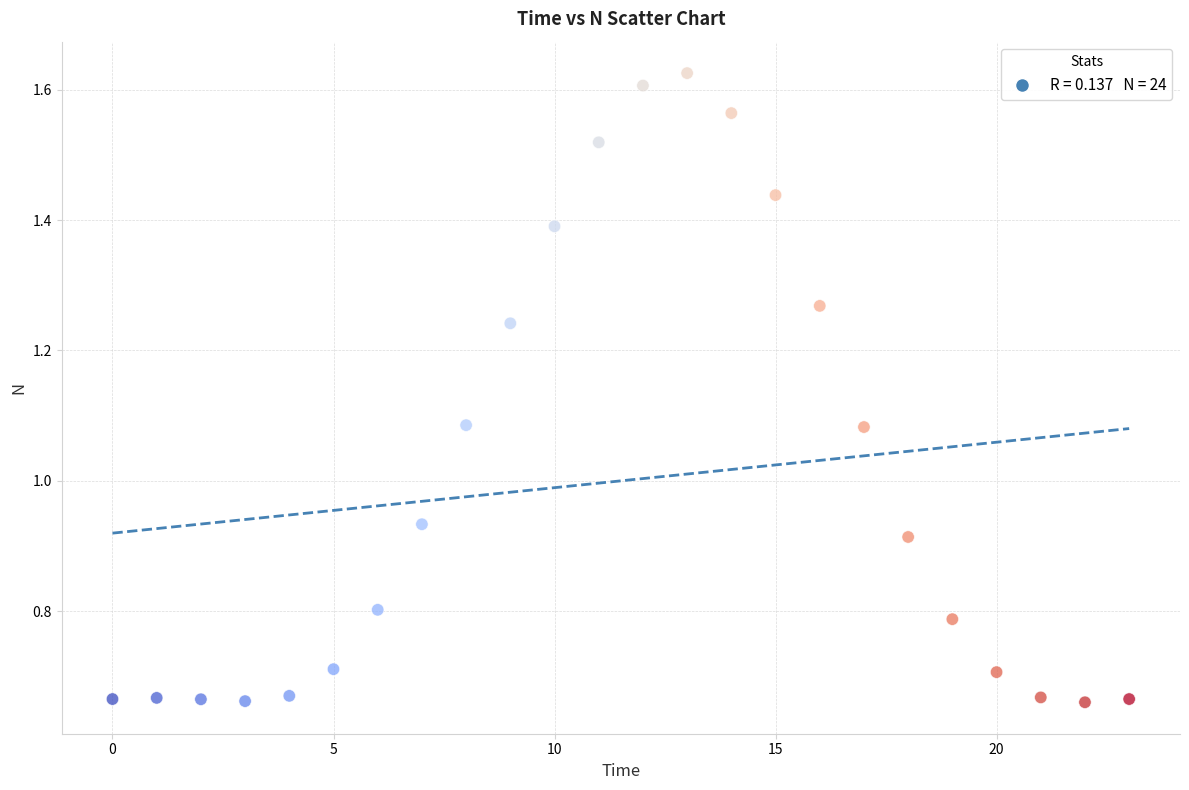

What is the range of Y values (max minus min)?

1.0